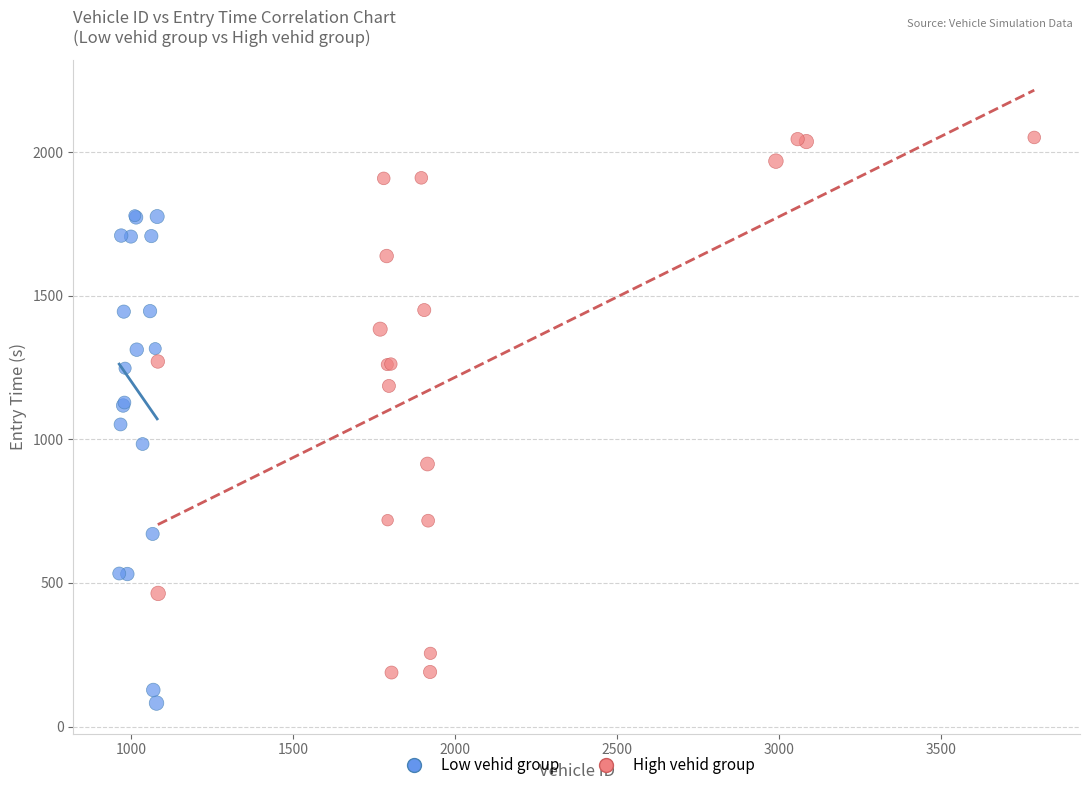

Which series has the widest spread of Y values?

High vehid group